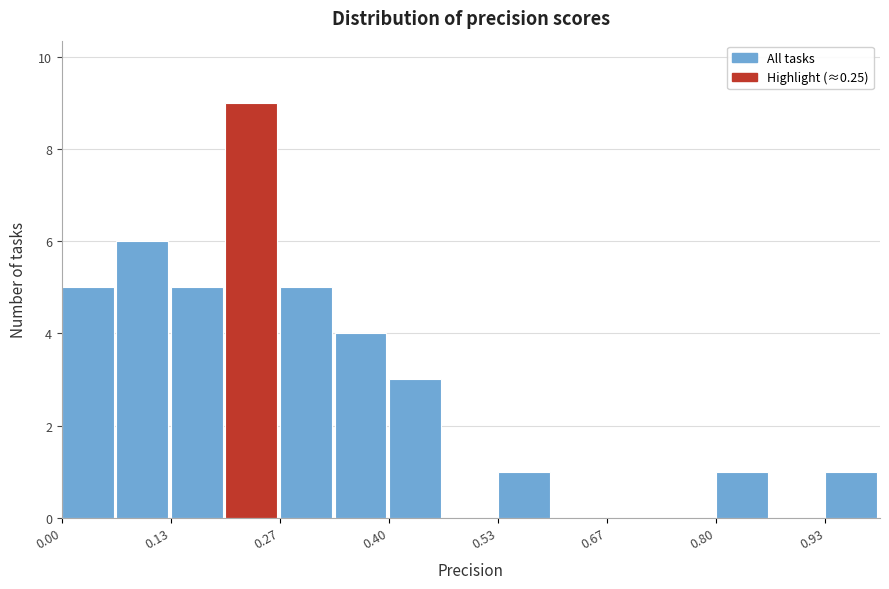

Read against the x-axis, roughly where is the centre of the tallest bar?

0.24